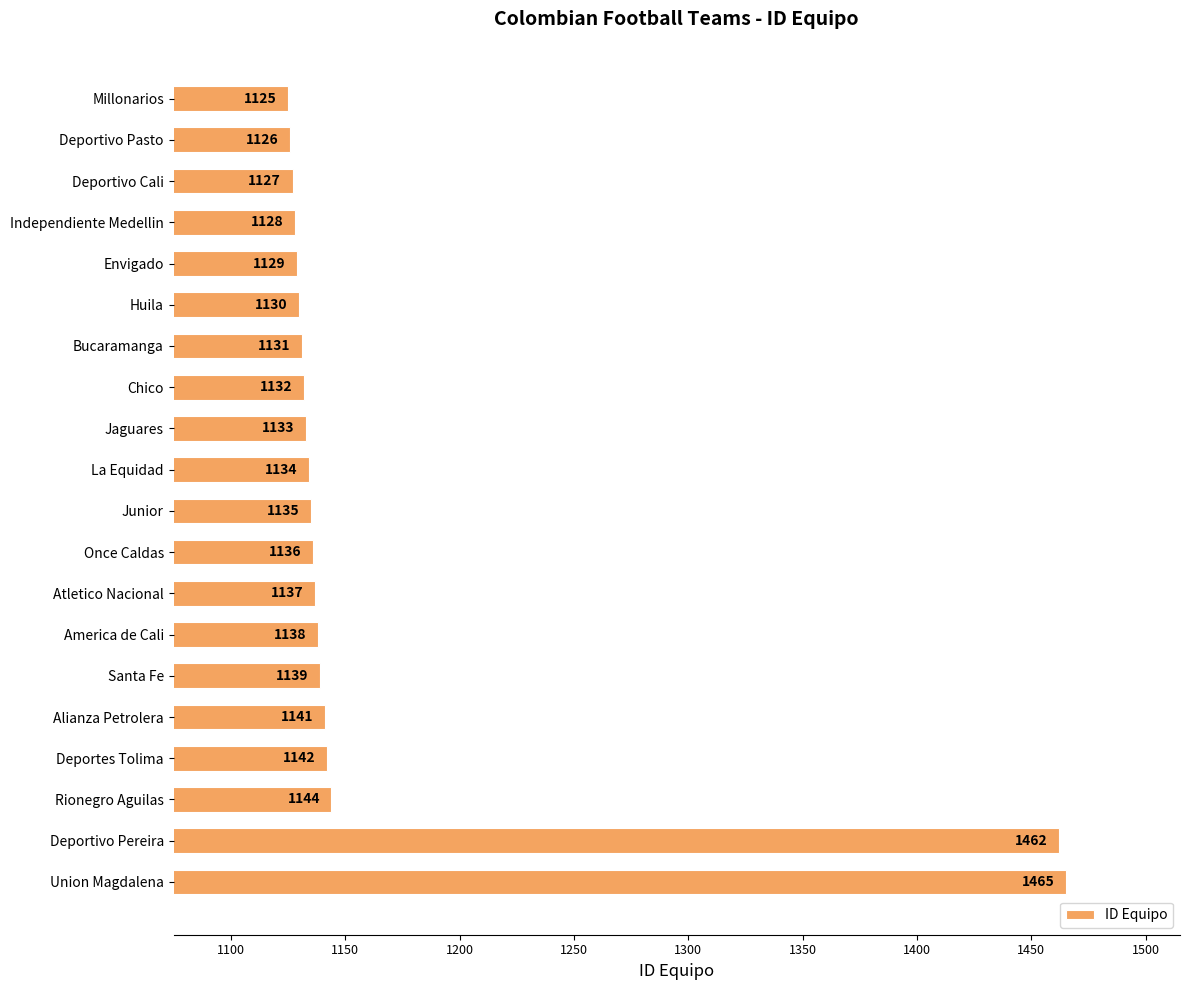

True or false: the data shows 1570 at Envigado.

False